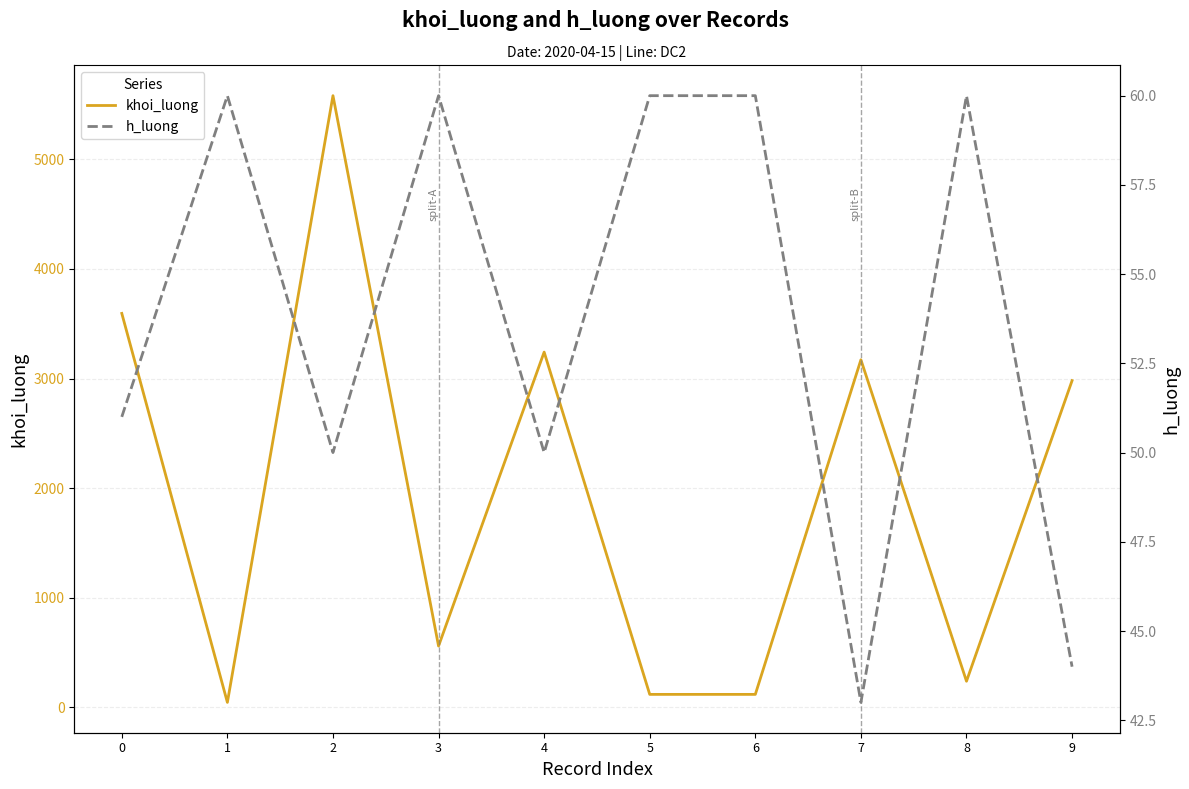

What is the highest value of the h_luong series?

60